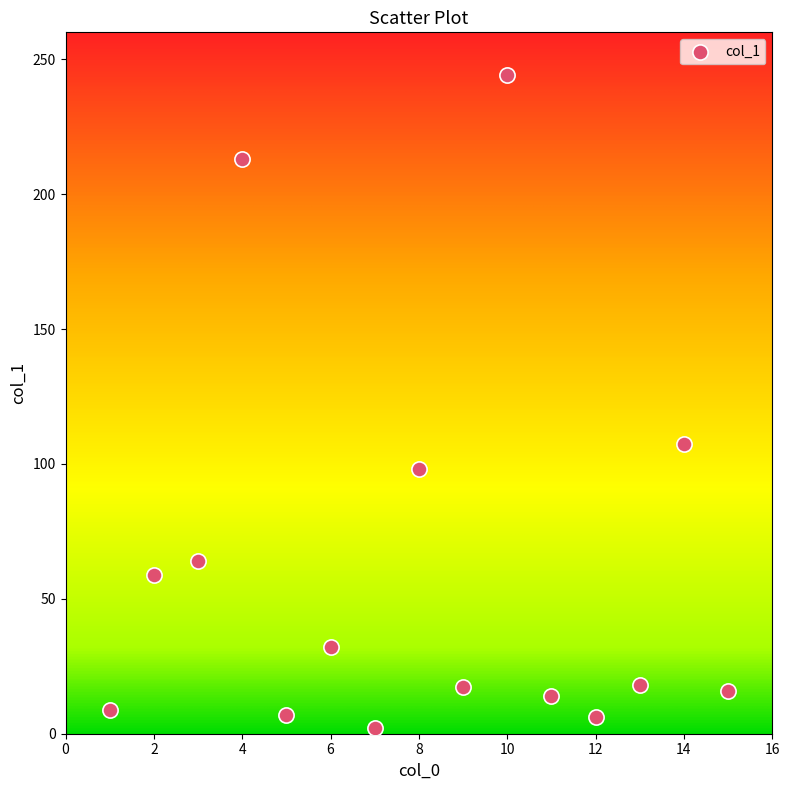

What Y value in the scatter plot is closest to 123?

107.5